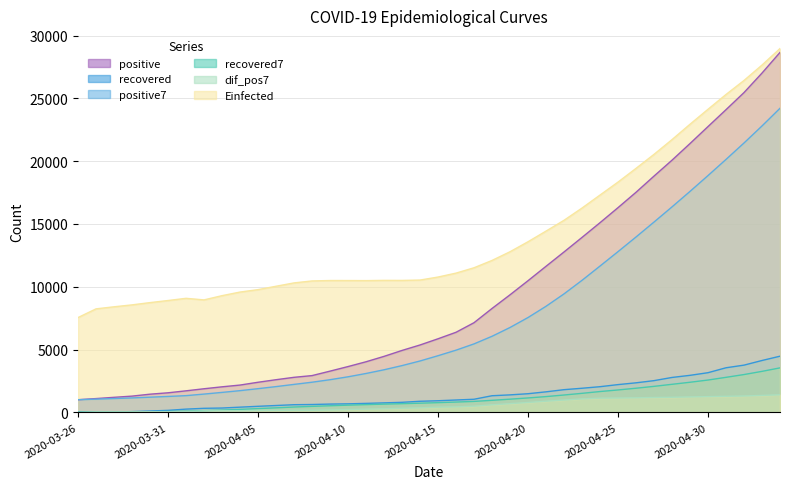

What is the maximum value shown in the chart?

28963.7